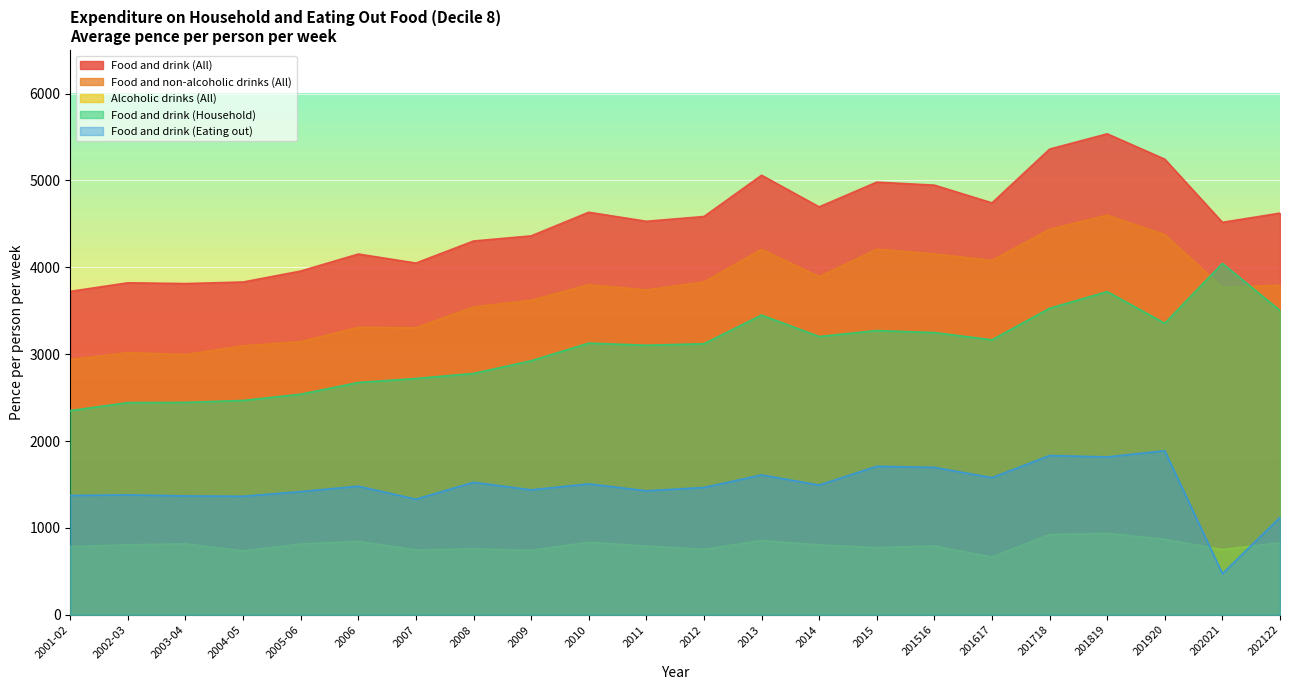

Reading left to right, what are all the values shown in this chart?

Food and drink (All): 3723	3822	3813	3831	3957	4153	4049	4303	4362	4634	4530	4585	5060	4696	4981	4946	4742	5361	5537	5245	4518	4624
Food and non-alcoholic drinks (All): 2938	3017	2995	3096	3143	3308	3303	3544	3620	3800	3739	3831	4206	3892	4208	4154	4079	4438	4600	4376	3768	3794
Alcoholic drinks (All): 785	805	817	735	814	845	746	759	742	834	790	754	854	804	773	792	663	923	937	869	750	829
Food and drink (Household): 2350	2442	2445	2467	2539	2674	2720	2778	2924	3127	3103	3120	3450	3203	3272	3249	3165	3528	3720	3356	4045	3503
Food and drink (Eating out): 1373	1380	1368	1364	1418	1480	1330	1525	1438	1507	1427	1465	1610	1493	1709	1697	1578	1833	1817	1888	474	1120